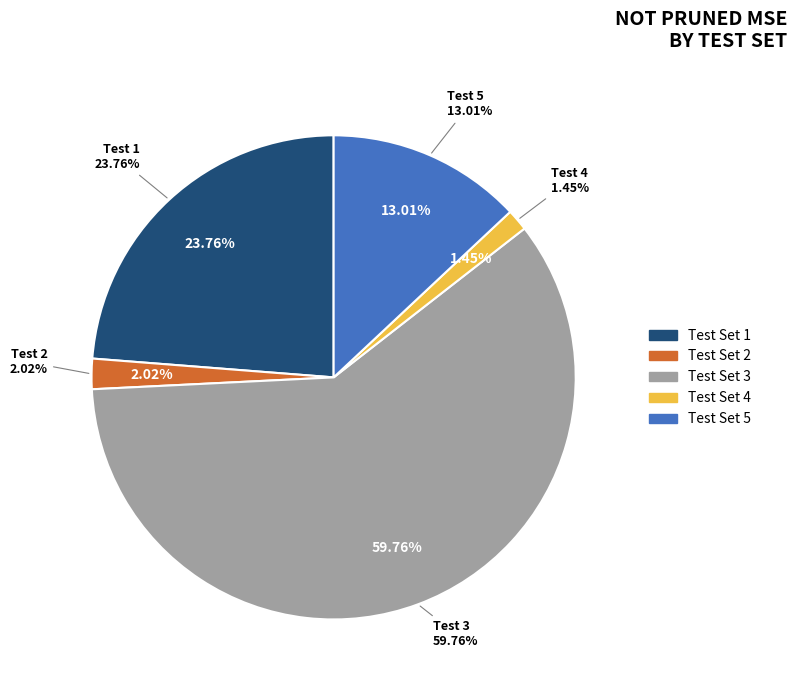

Between 3 and 4, which is larger?

3